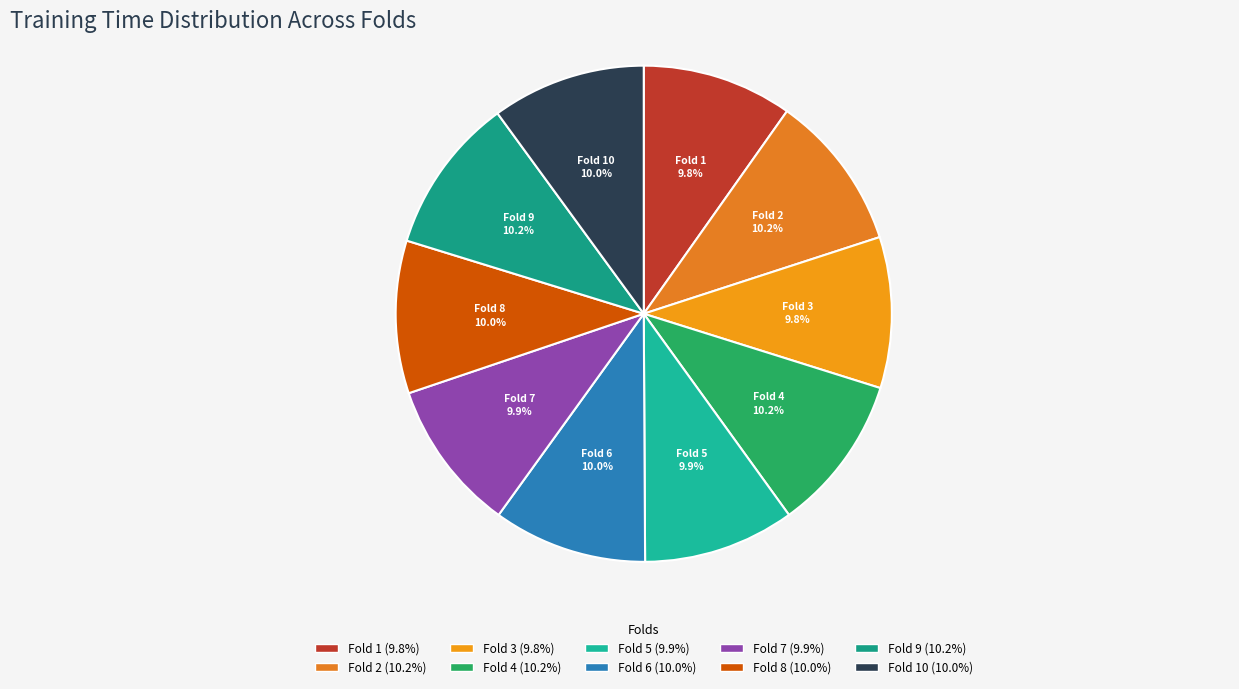

How many segments does this pie chart have?

10